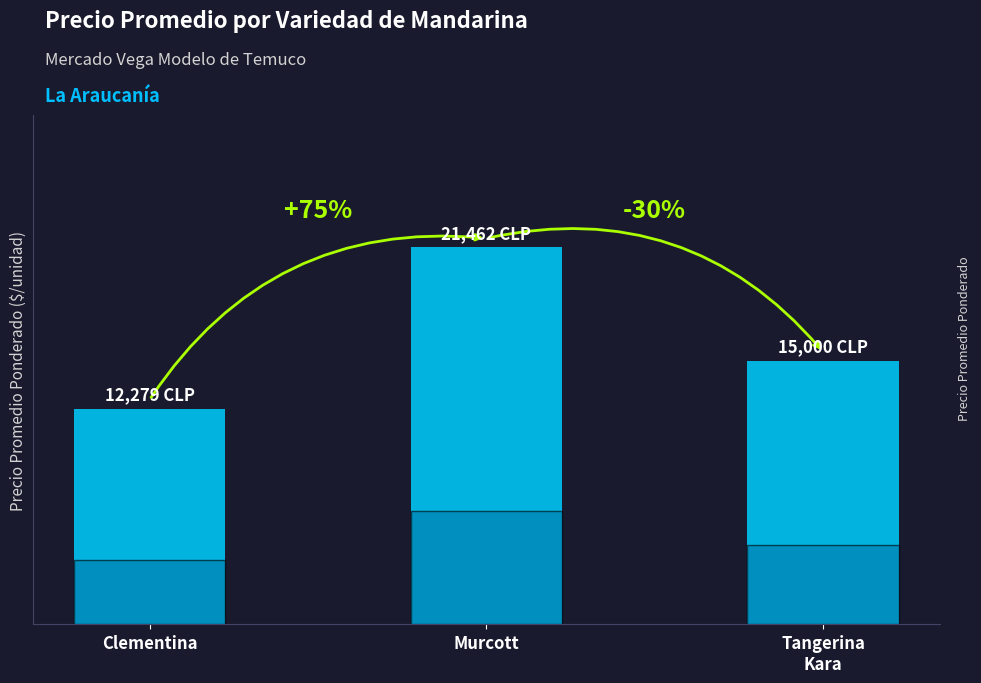

What position from the right is Tangerina
Kara?

1